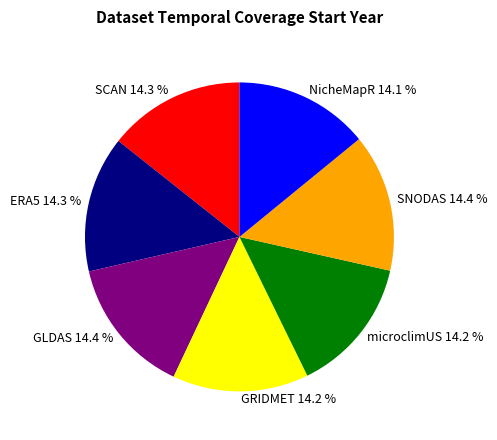

Does GRIDMET represent more than half of the total?

No